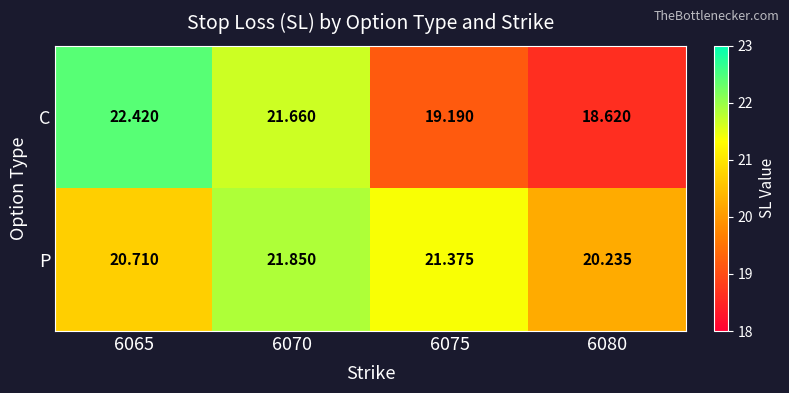

Between 6070 and 6075, which series saw the biggest shift?

C